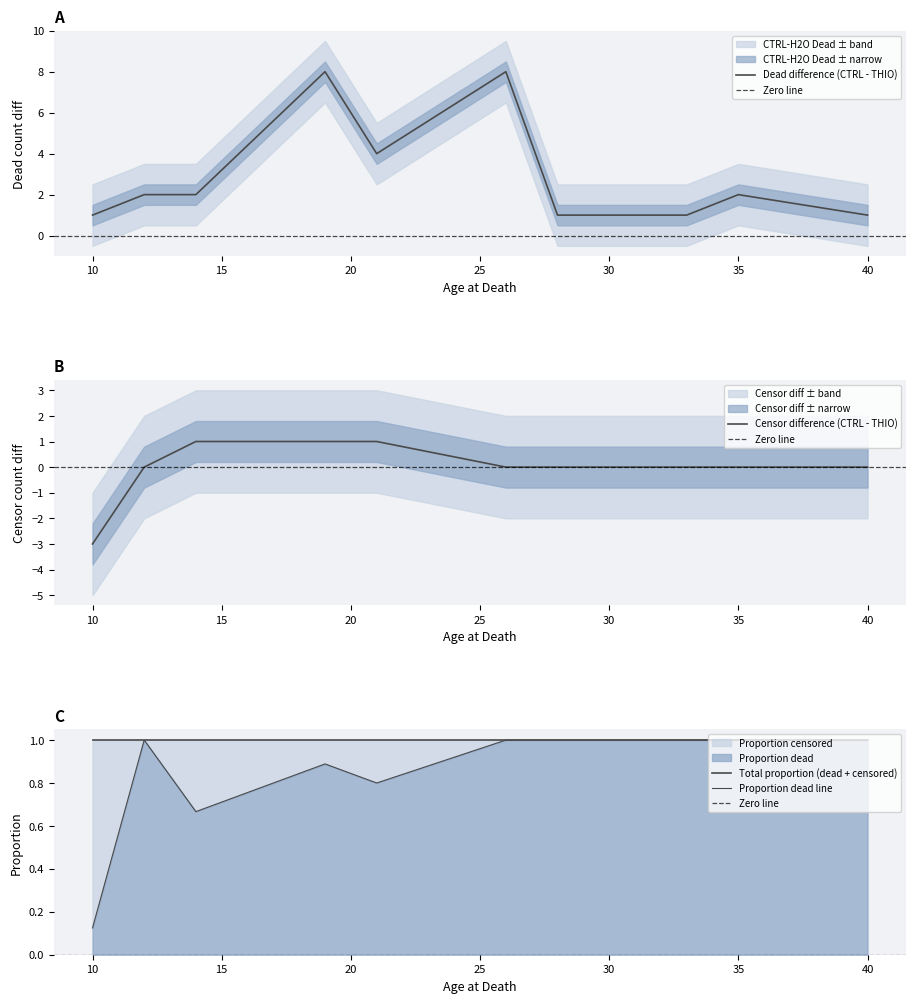

Count the CTRL-H2O_Dead values in the range 1 to 4.

9